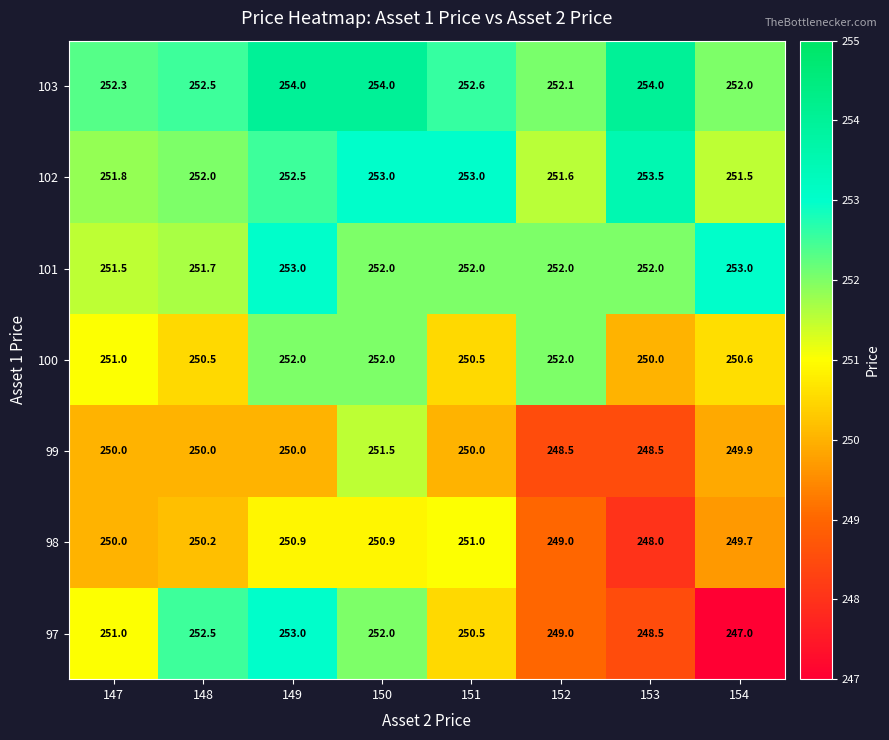

What is the sum of all 97 values?

2003.5